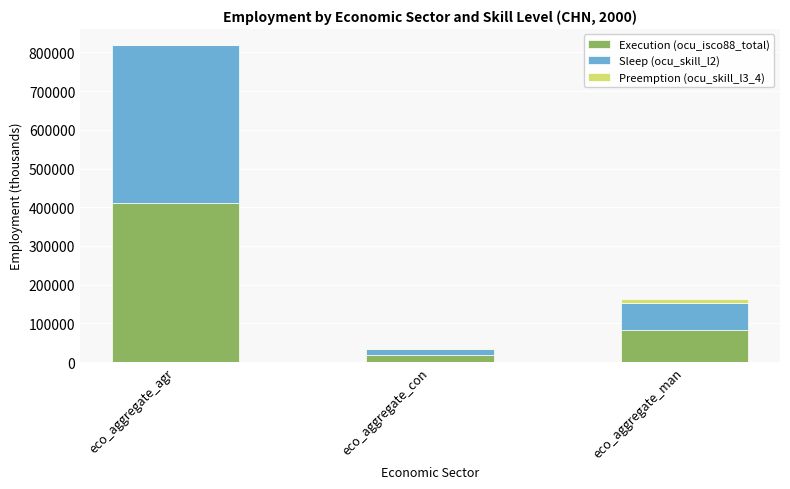

Does the chart contain stacked bars?

Yes